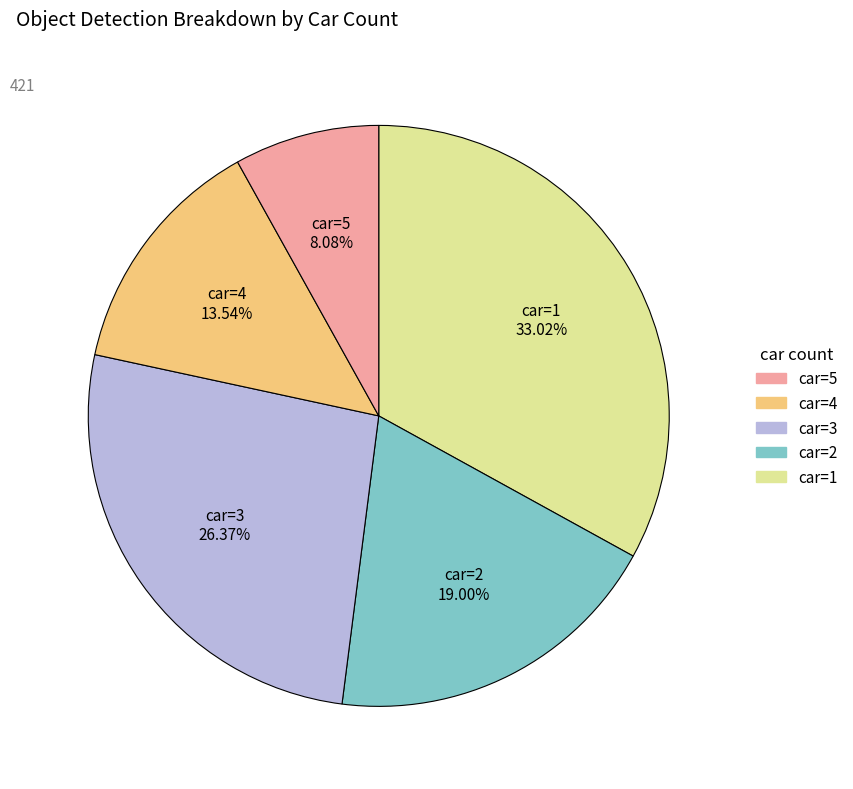

Count the number of slices in the pie.

5